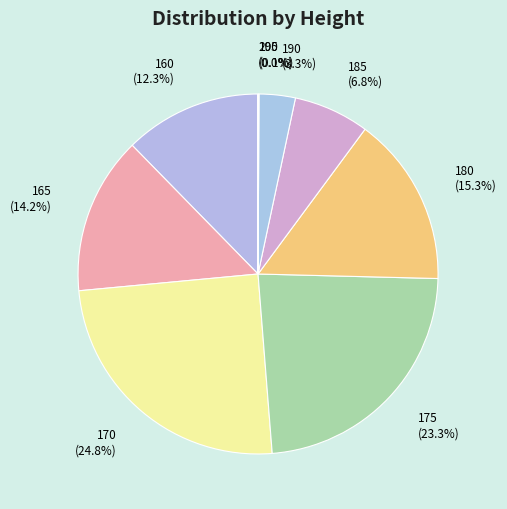

Which slice is the largest?

170